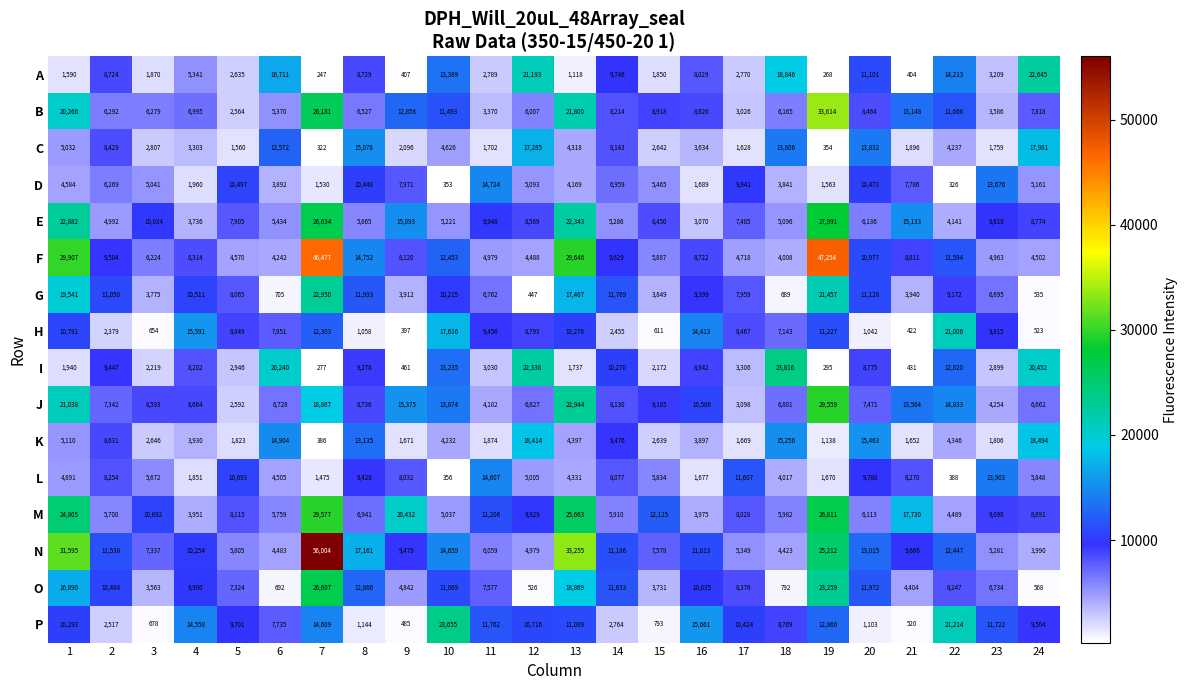

What is the difference between the O values at 9 and 6?

4150